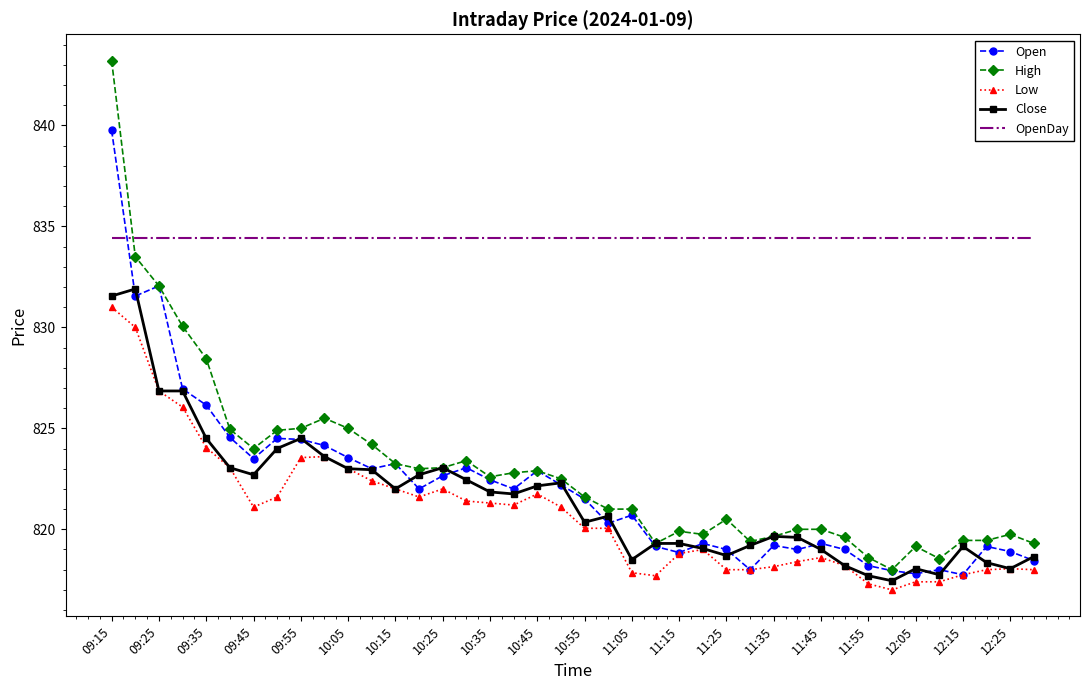

What is the sum of all OpenDay values?

33376.0